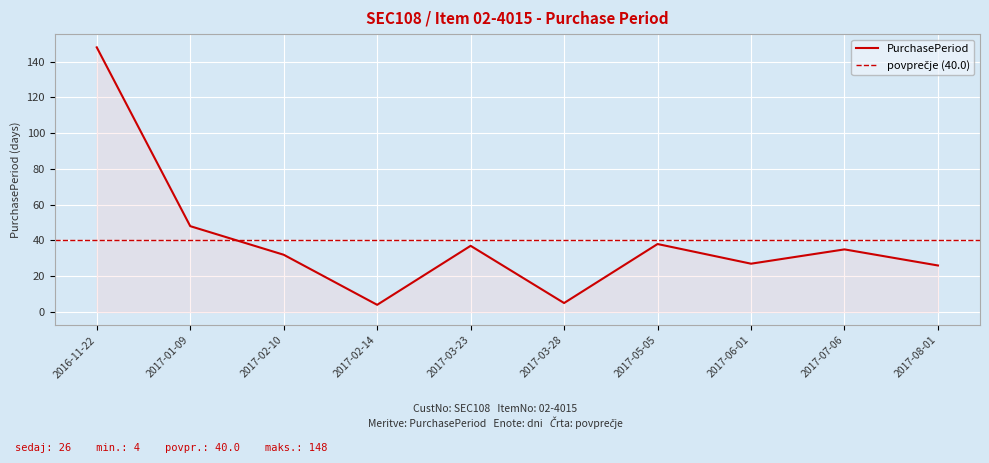

Between 2017-06-01 and 2017-05-05, which is larger?

2017-05-05